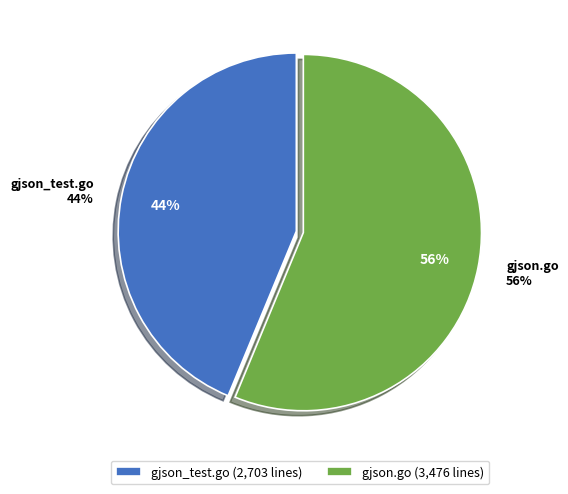

What percentage do gjson_test.go and gjson.go together represent?

100.0%